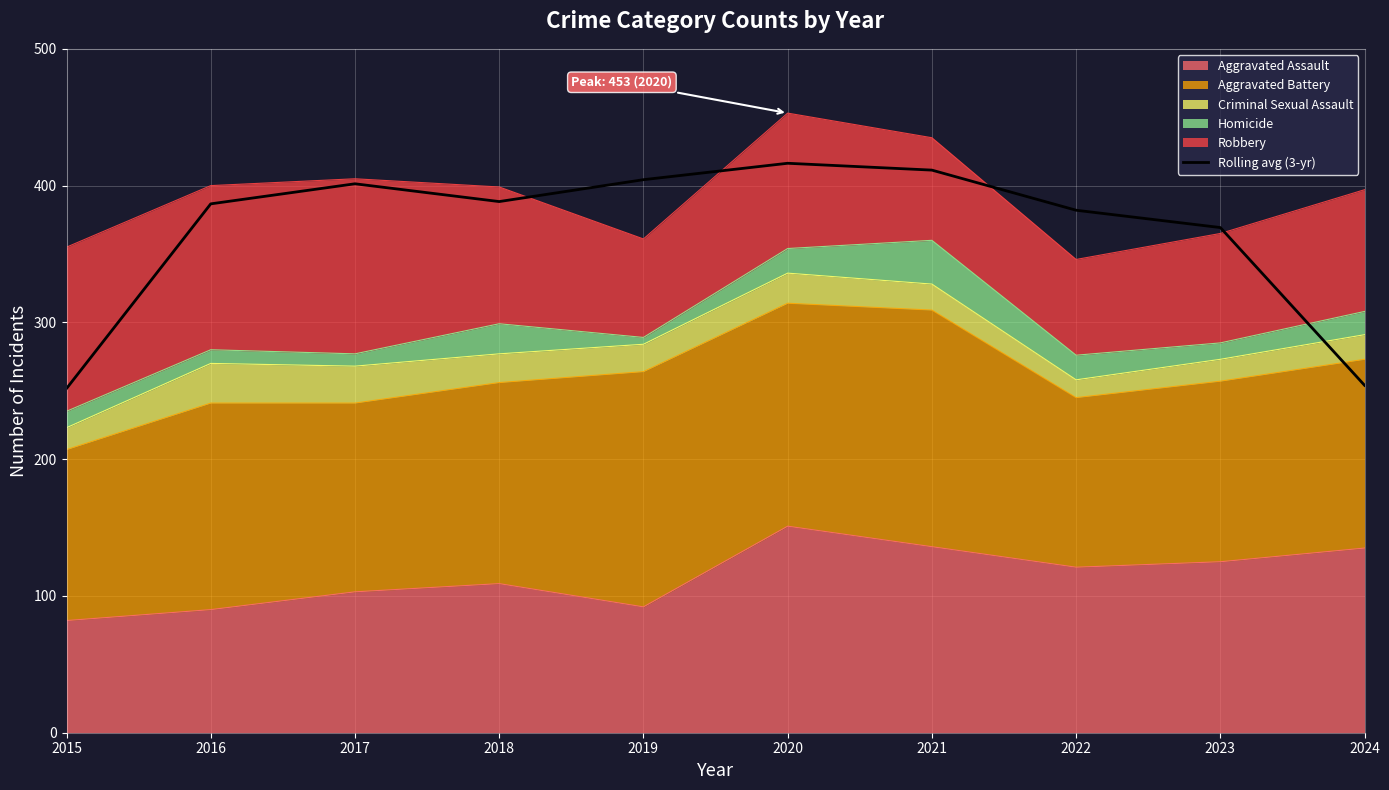

What is the difference between the values at 2020 and 2016?

29.7